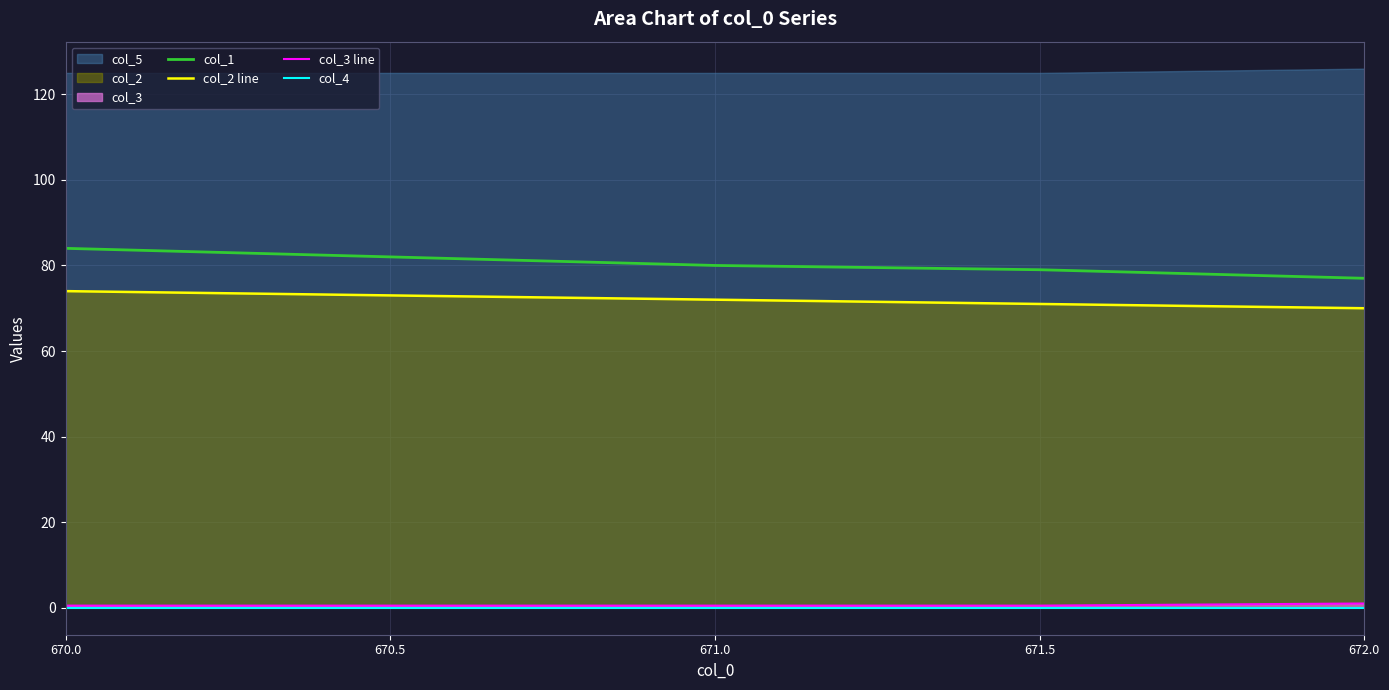

What is the value of the col_2 line point at the 2nd from the left?

73.0